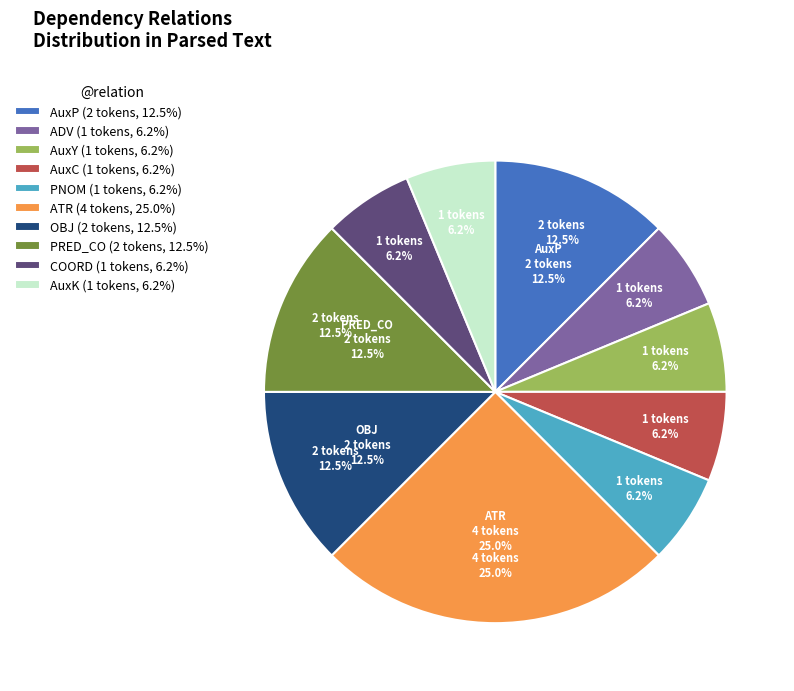

Approximately how many times larger is the value at PRED_CO compared to AuxP?

1.0